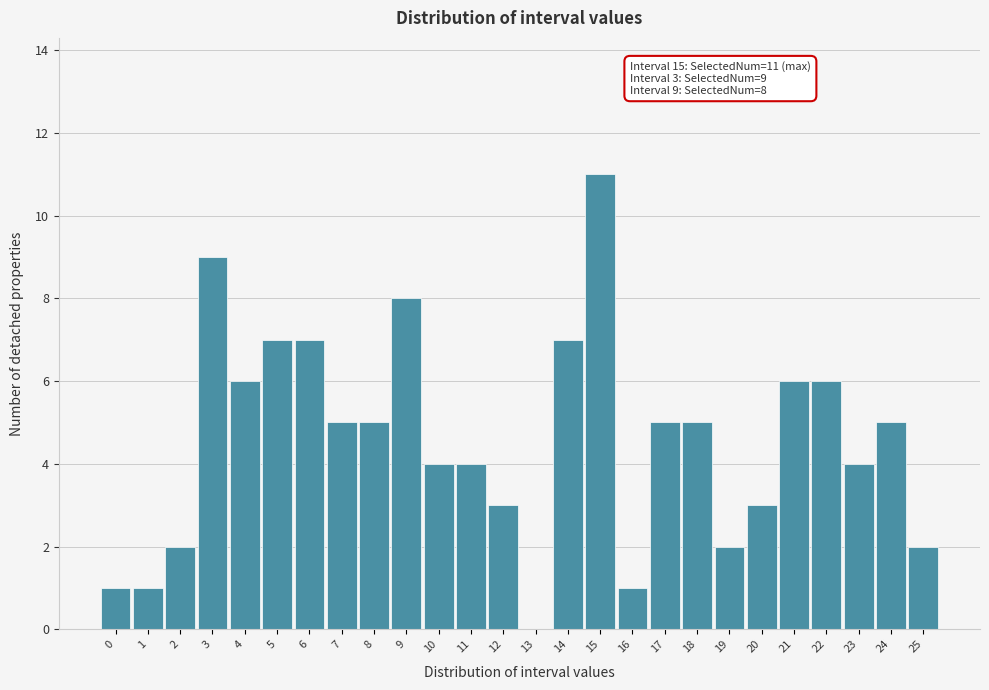

Reading right to left, what are all the values shown in this chart?

25=2	24=5	23=4	22=6	21=6	20=3	19=2	18=5	17=5	16=1	15=11	14=7	13=0	12=3	11=4	10=4	9=8	8=5	7=5	6=7	5=7	4=6	3=9	2=2	1=1	0=1